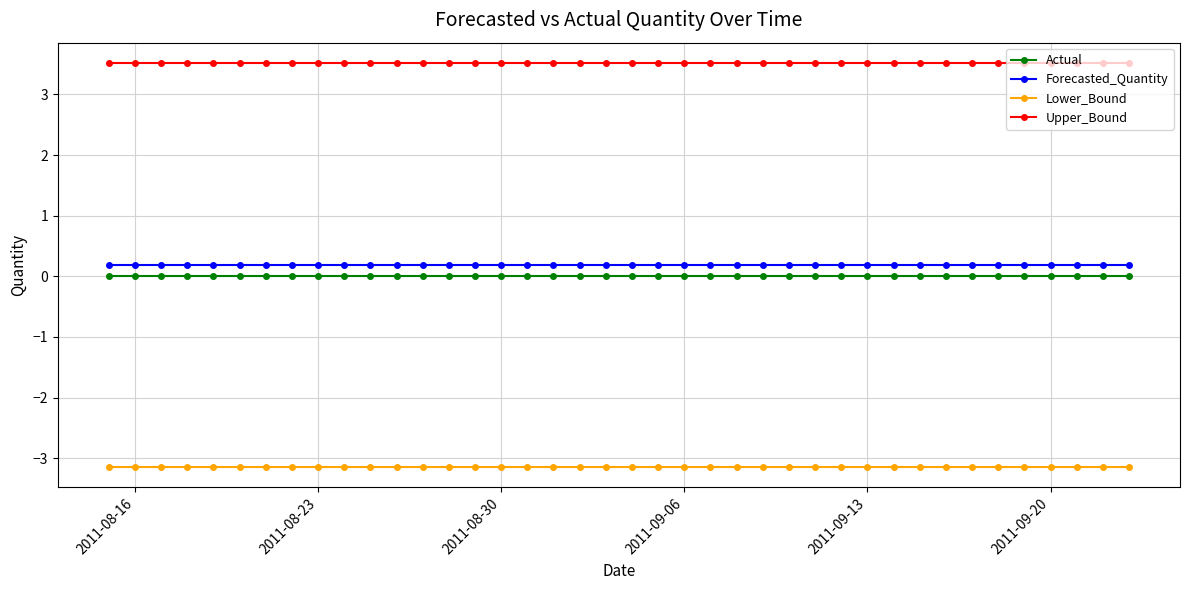

What is the minimum value shown in the chart?

-3.1